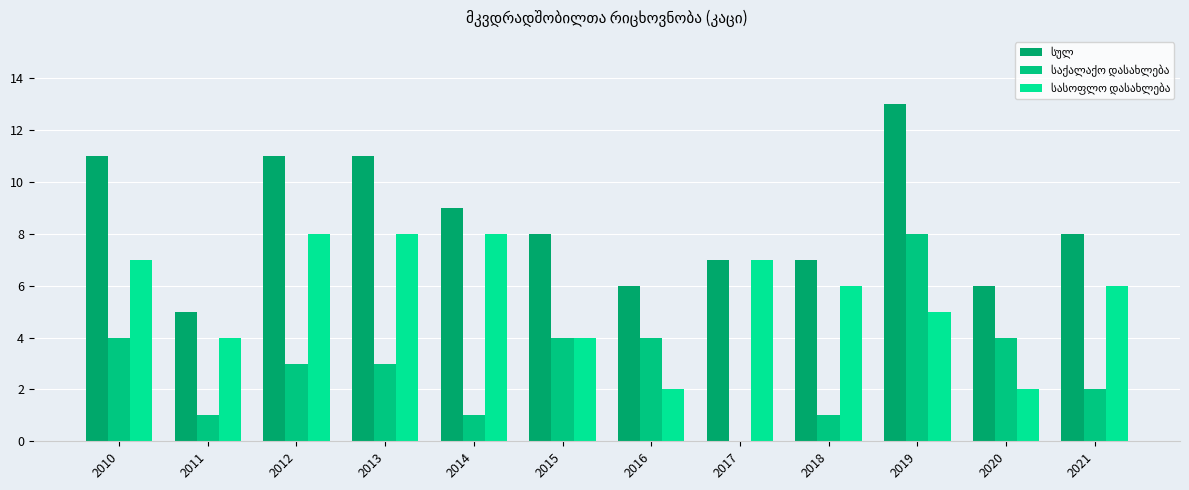

Is it true that სულ equals 2 at 2018?

False